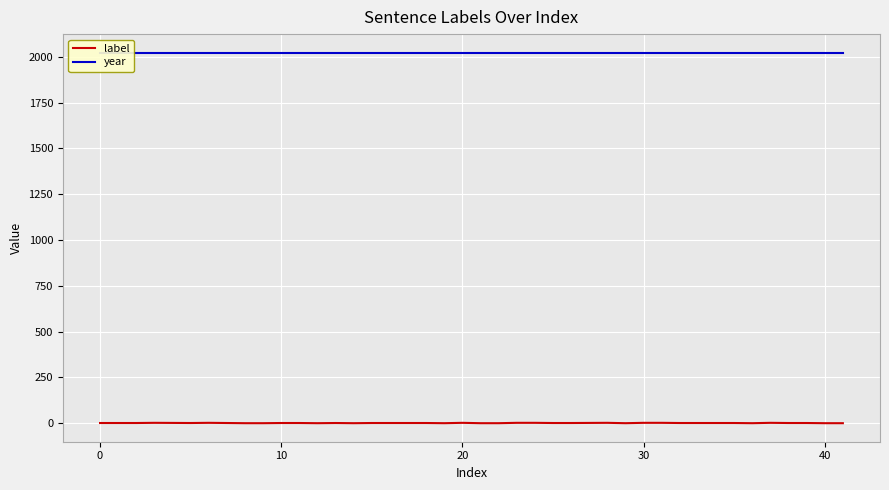

True or false: year and label cross at least once.

False